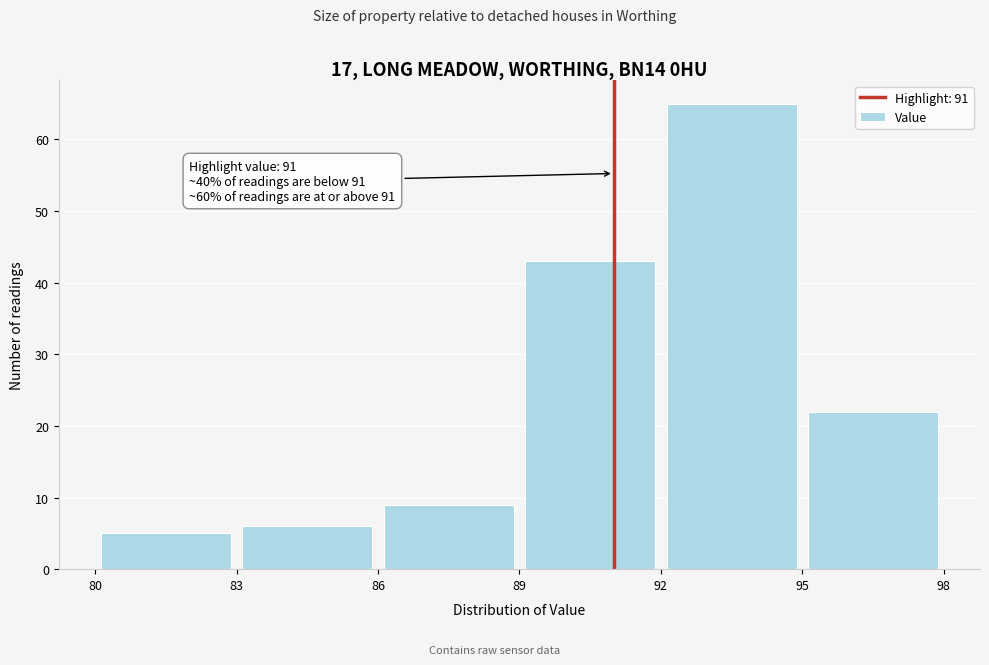

Which range on the x-axis has the tallest bar?

92 to 95